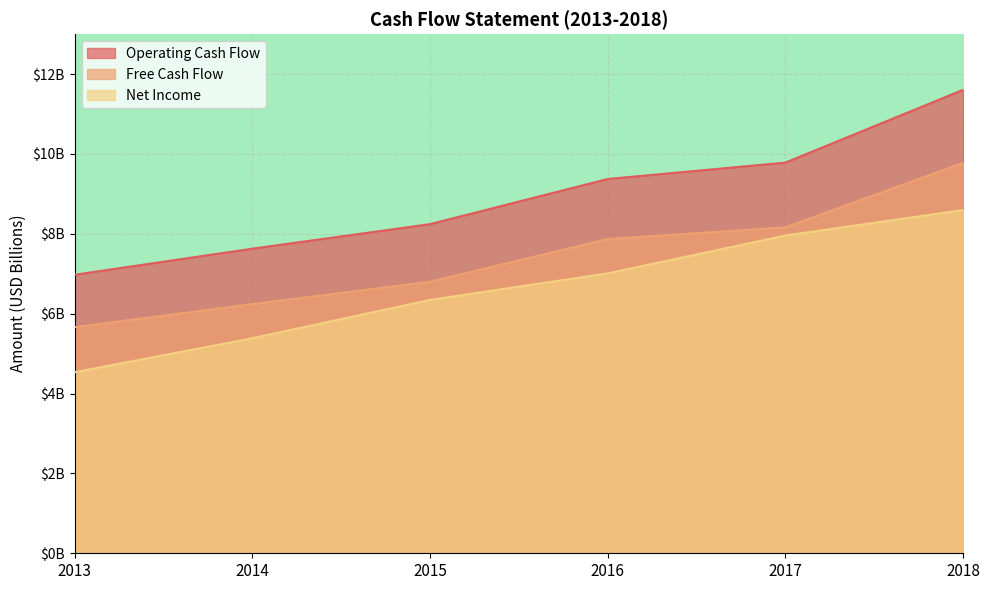

Reading left to right, what are all the values shown in this chart?

Operating Cash Flow: 7.0	7.6	8.2	9.4	9.8	11.6
Free Cash Flow: 5.7	6.2	6.8	7.9	8.2	9.8
Net Income: 4.5	5.4	6.3	7.0	8.0	8.6